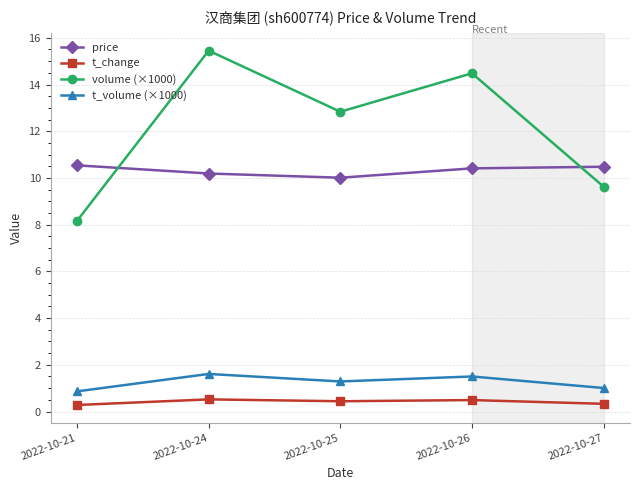

List the series in order of their peak value, highest first.

volume (×1000), price, t_volume (×1000), t_change